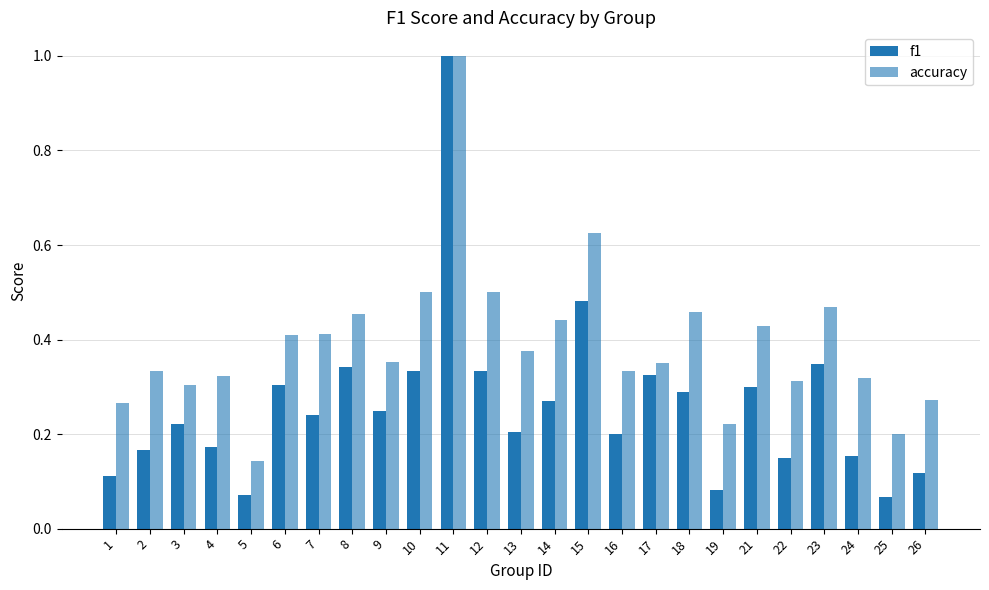

At which label does accuracy reach its minimum?

5